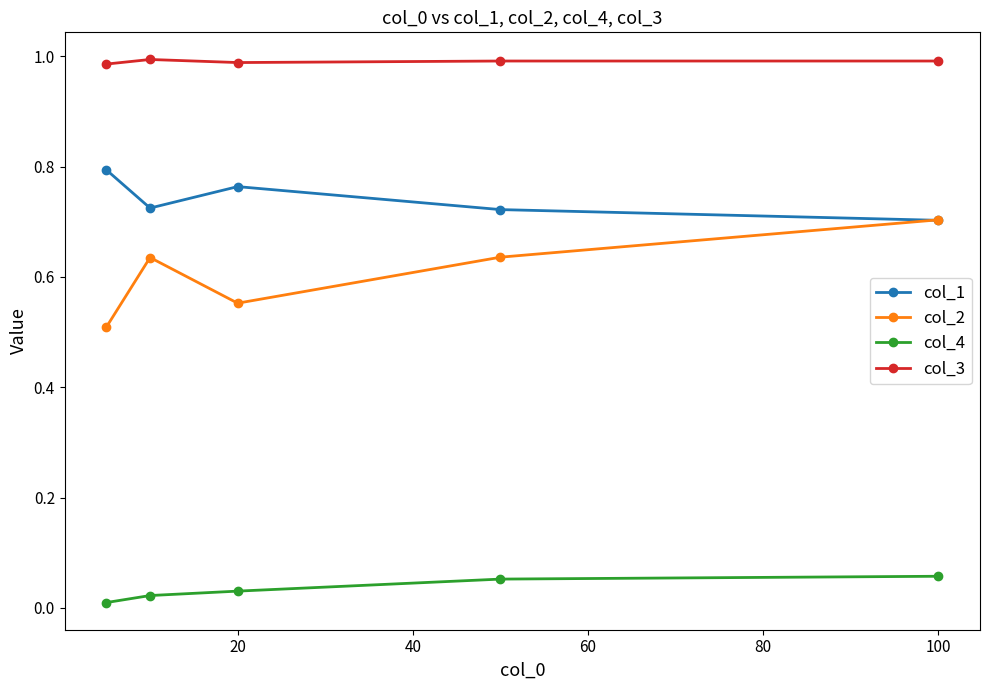

Which series ends up on top after the final intersection of col_2 and col_1?

col_2